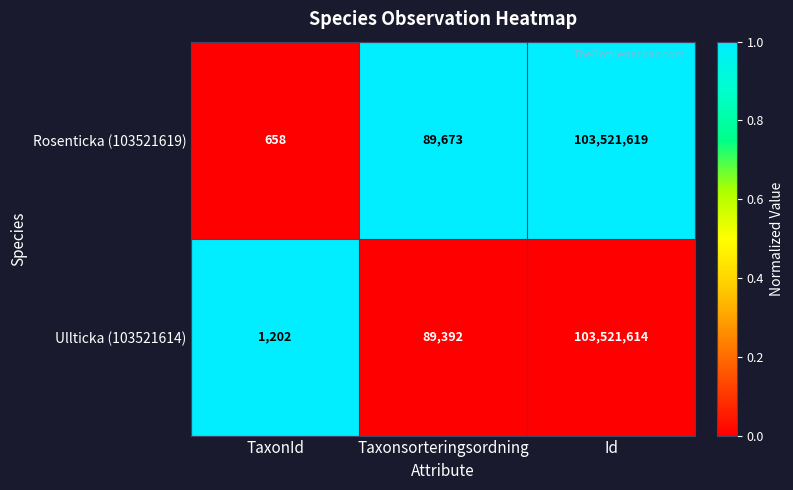

The Ullticka (103521614) series shows 1202 at TaxonId. True or false?

True